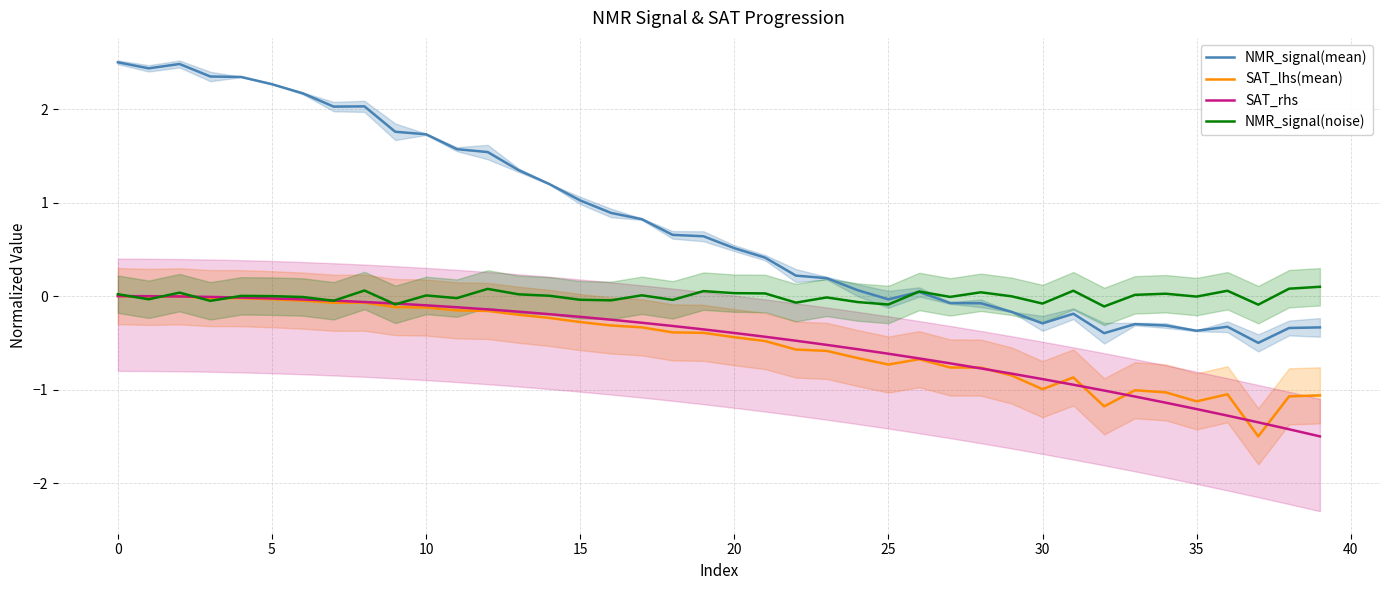

How many values in the SAT_rhs series are below 0?

39